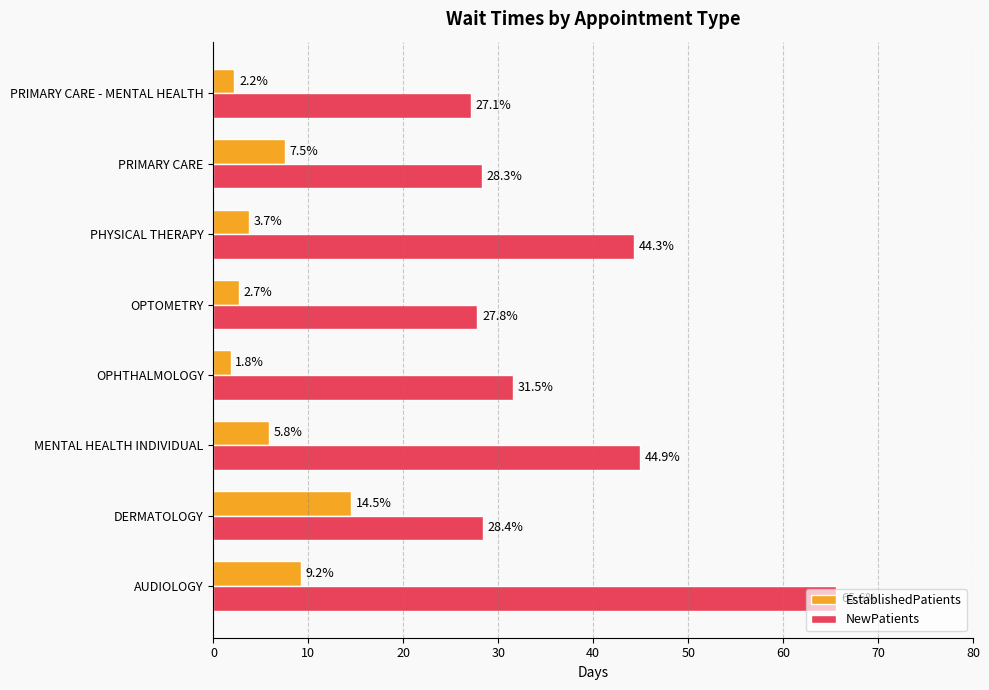

Is the value of EstablishedPatients at PRIMARY CARE - MENTAL HEALTH greater than the value of NewPatients at DERMATOLOGY?

No